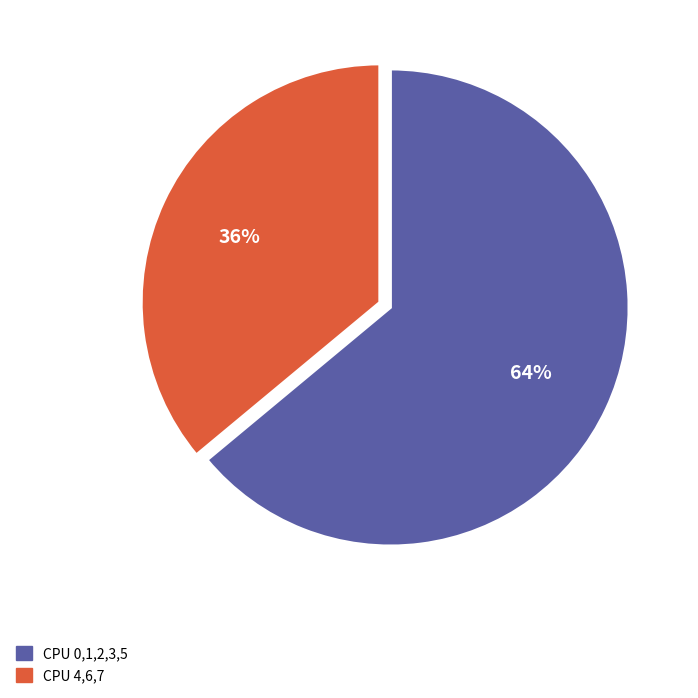

To the nearest percent, what is the difference between the largest and smallest slice percentages?

28%